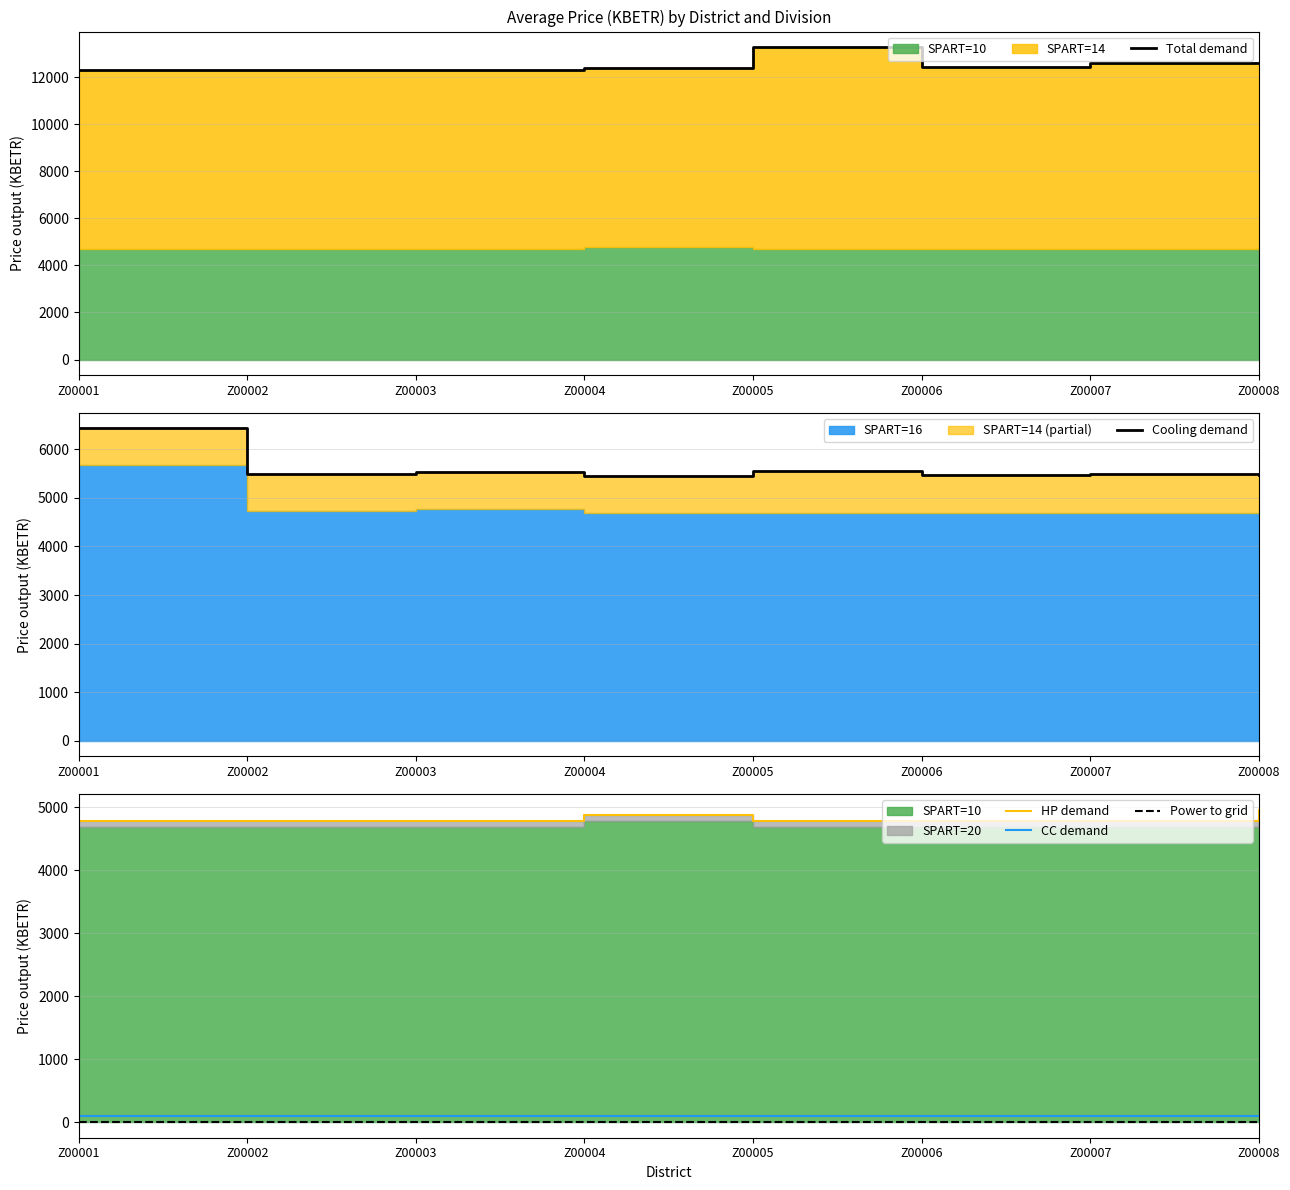

Reading left to right, what are all the values shown in this chart?

Total demand: 12302.8	12302.8	12302.8	12393.5	13282.0	12438.8	12629.2	12597.5
Cooling demand: 6427.9	5494.1	5539.4	5448.8	5546.7	5462.4	5481.4	5460.1
HP demand: 4781.0	4781.0	4781.0	4871.6	4781.0	4781.0	4781.0	4962.3
CC demand: 93.7	93.7	93.7	93.7	93.7	93.7	93.7	93.7
Power to grid: 0.0	0.0	0.0	0.0	0.0	0.0	0.0	0.0